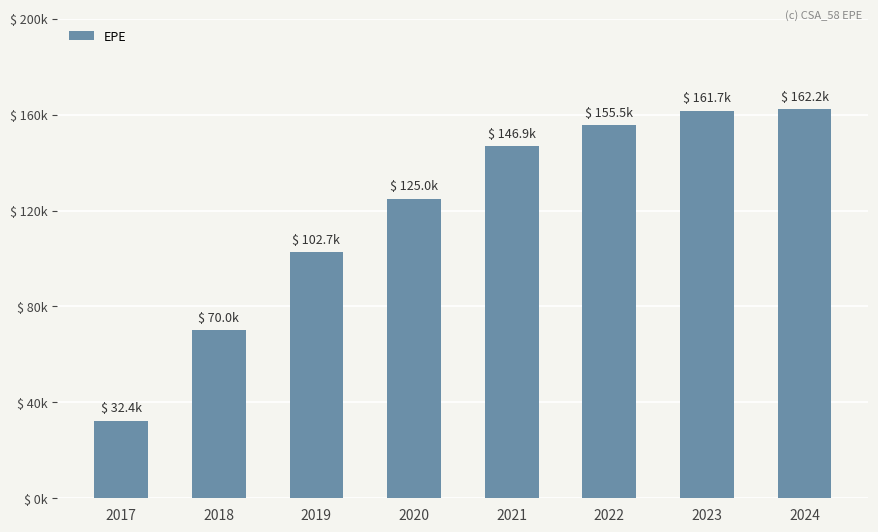

What is the sum of the values at 2017 and 2021?

179261.3